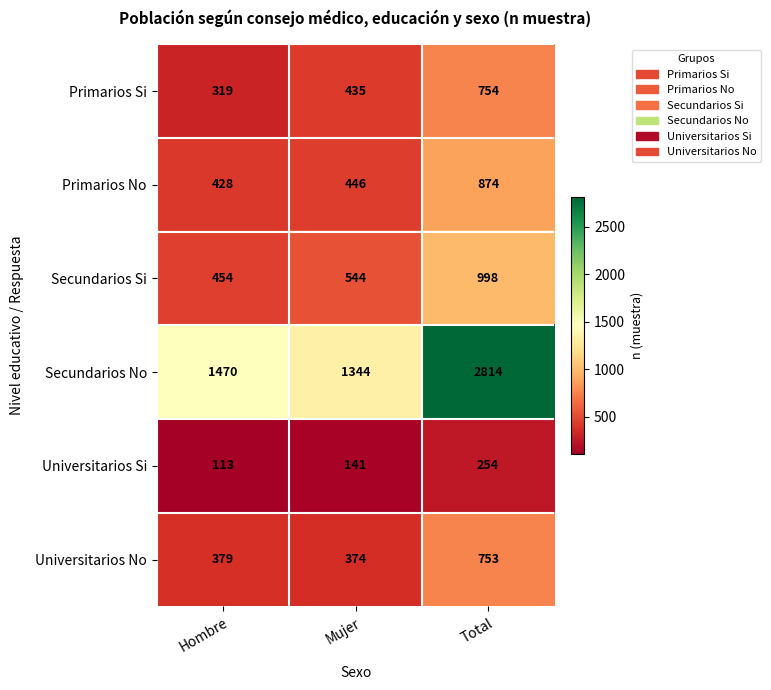

What is the sum of the Secundarios Si values at Total and Hombre?

1452